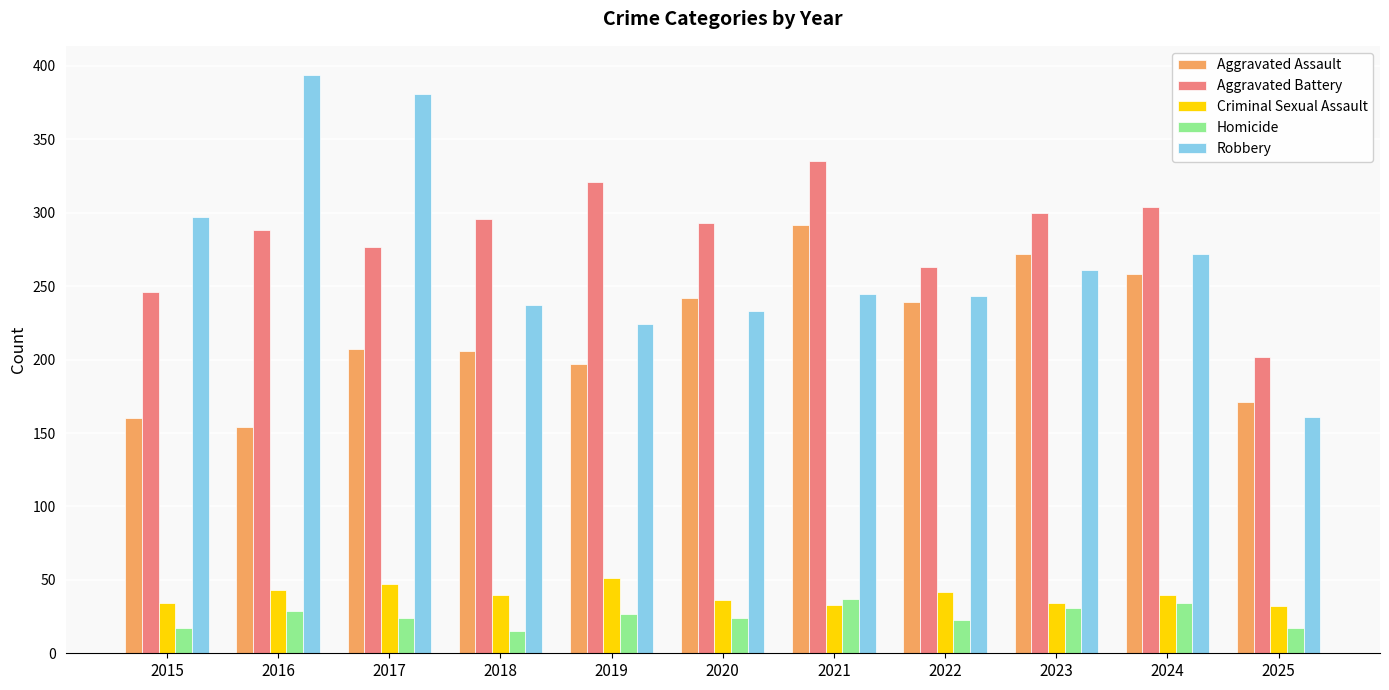

What is the value of the Aggravated Assault bar at the 10th from the left?

258